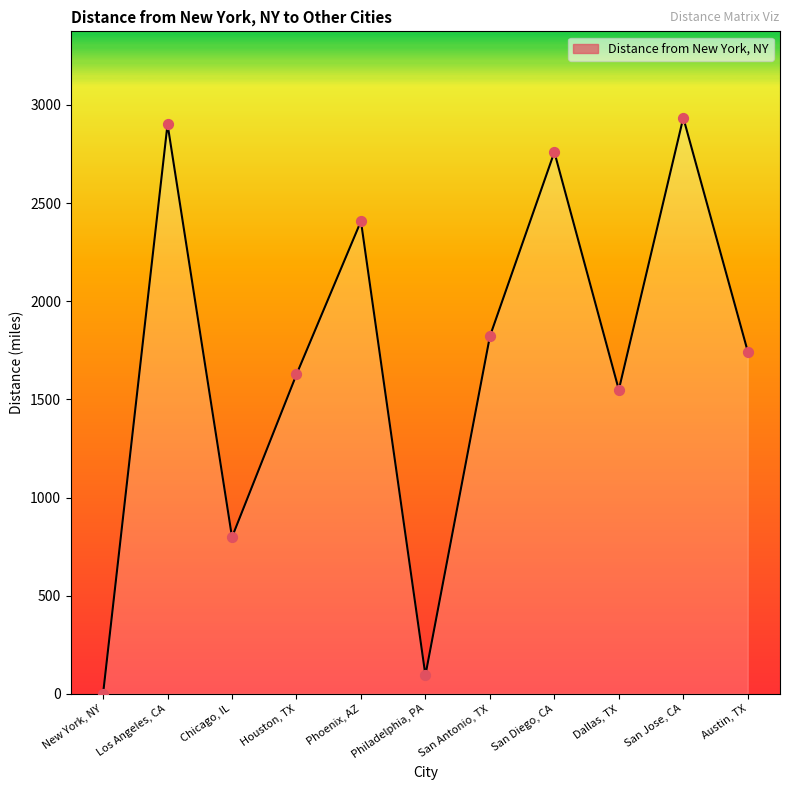

Between Philadelphia, PA and Chicago, IL, which is larger?

Chicago, IL